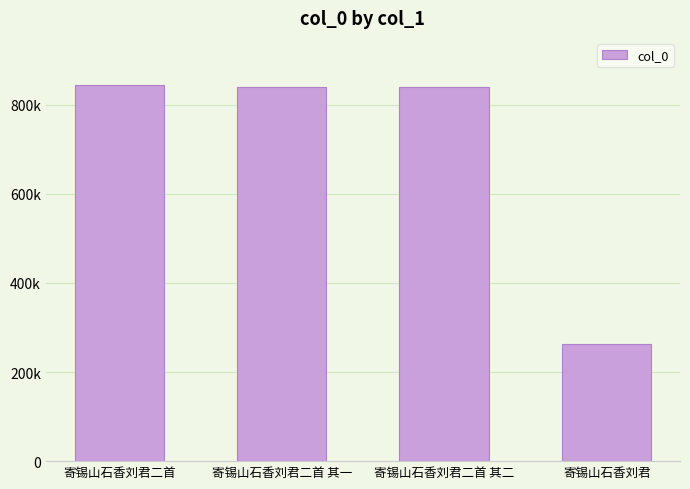

Rank the categories by value from lowest to highest.

寄锡山石香刘君, 寄锡山石香刘君二首 其一, 寄锡山石香刘君二首 其二, 寄锡山石香刘君二首